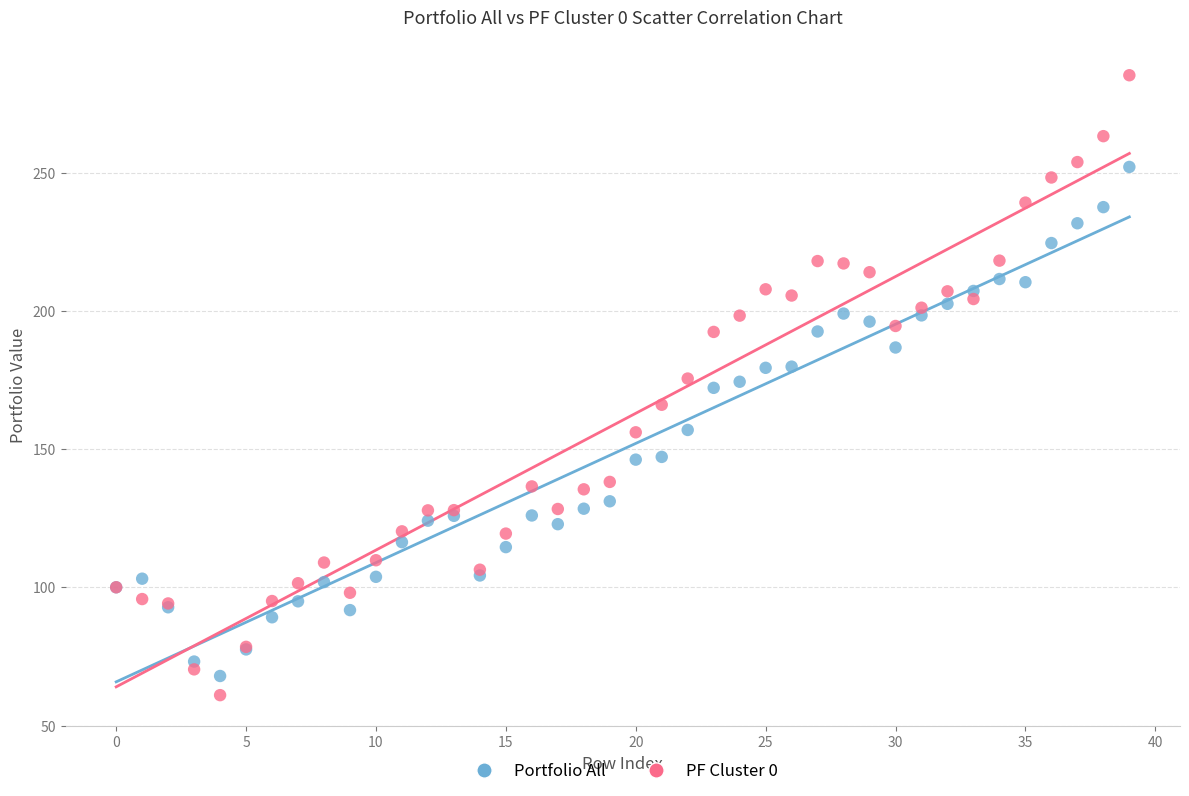

Which series has the largest Y range (max minus min)?

PF Cluster 0